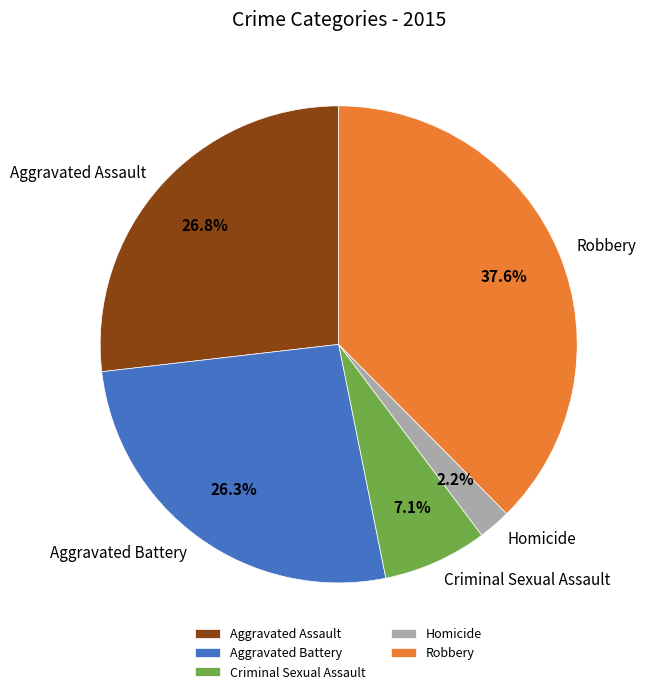

Between Robbery and Criminal Sexual Assault, which is larger?

Robbery